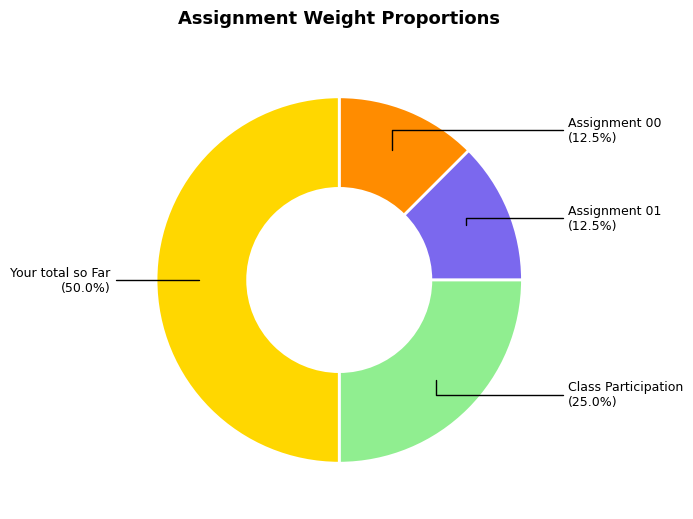

Which slice is the largest?

Your total so Far